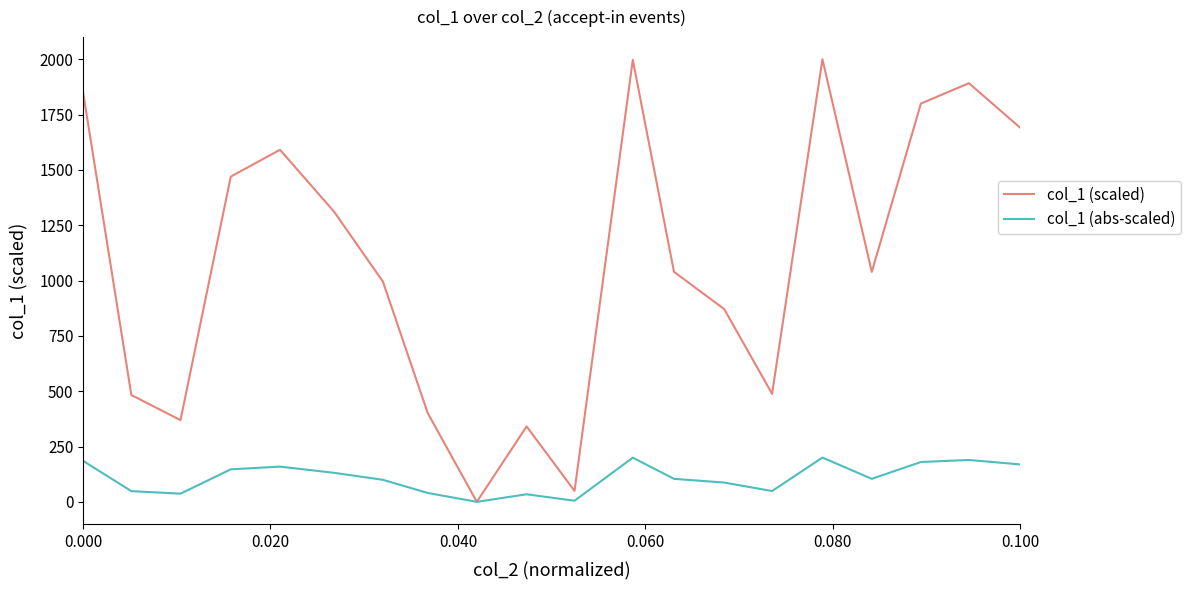

Rank the series by their maximum value, from lowest to highest.

col_1 (abs-scaled), col_1 (scaled)